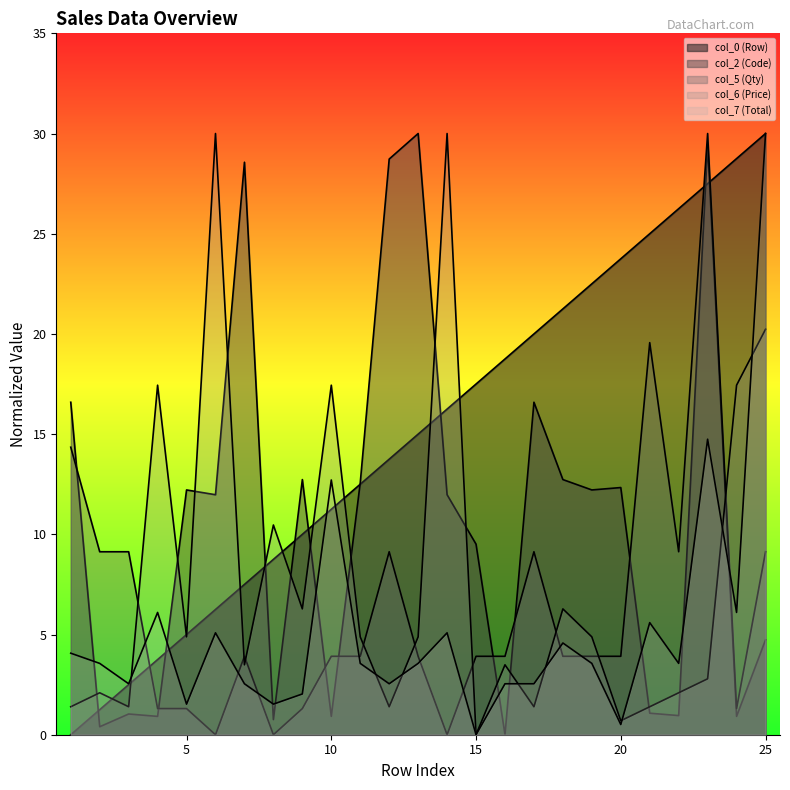

What is the spread (max minus min) of values at 15?

17.5